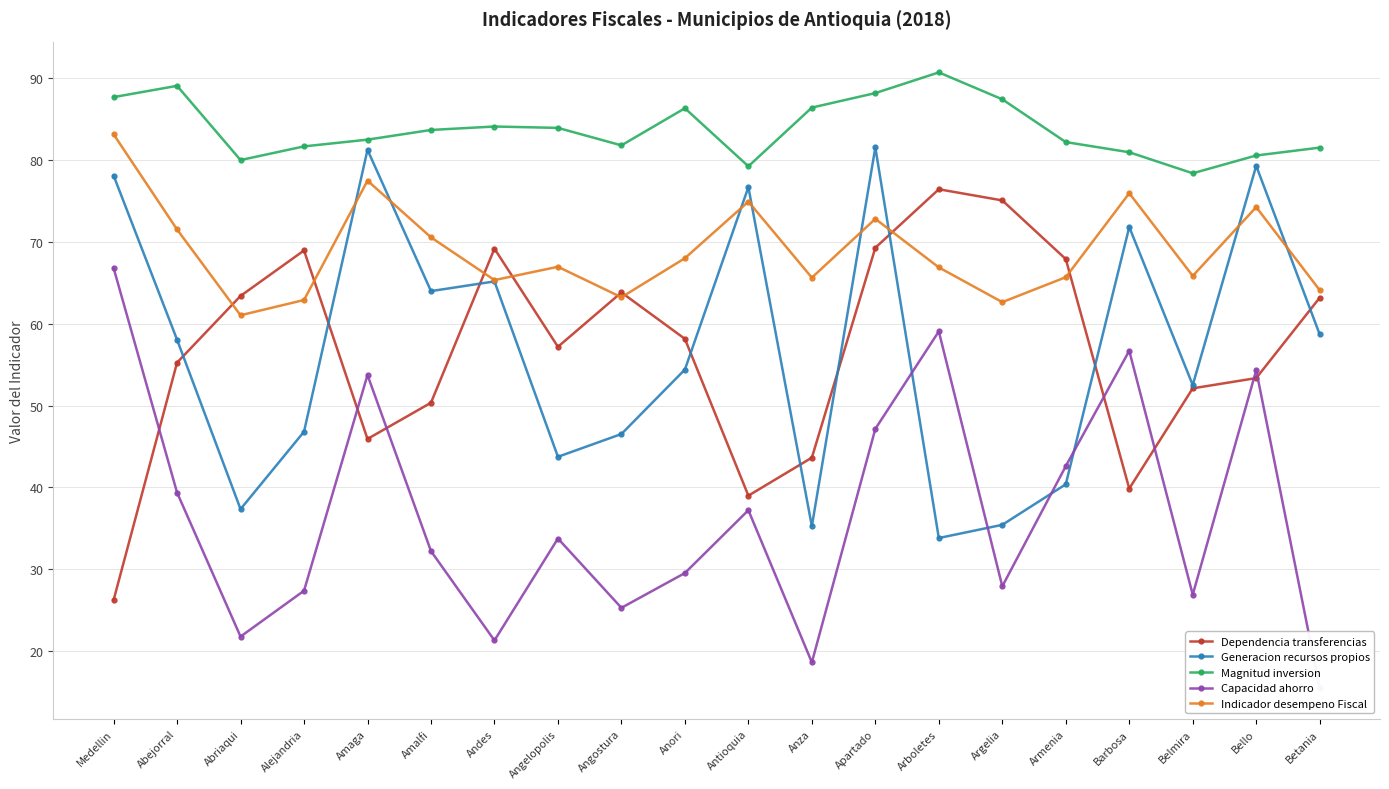

How many categories are shown in the chart?

20